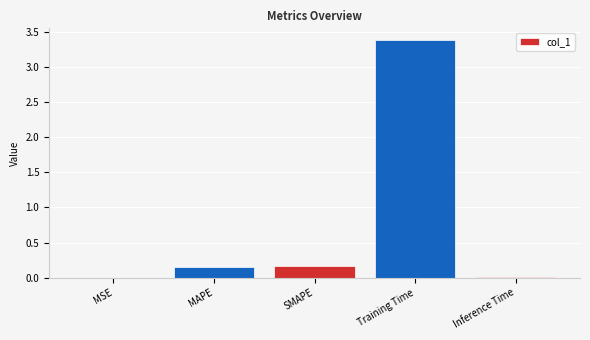

How many categories are shown in the chart?

5